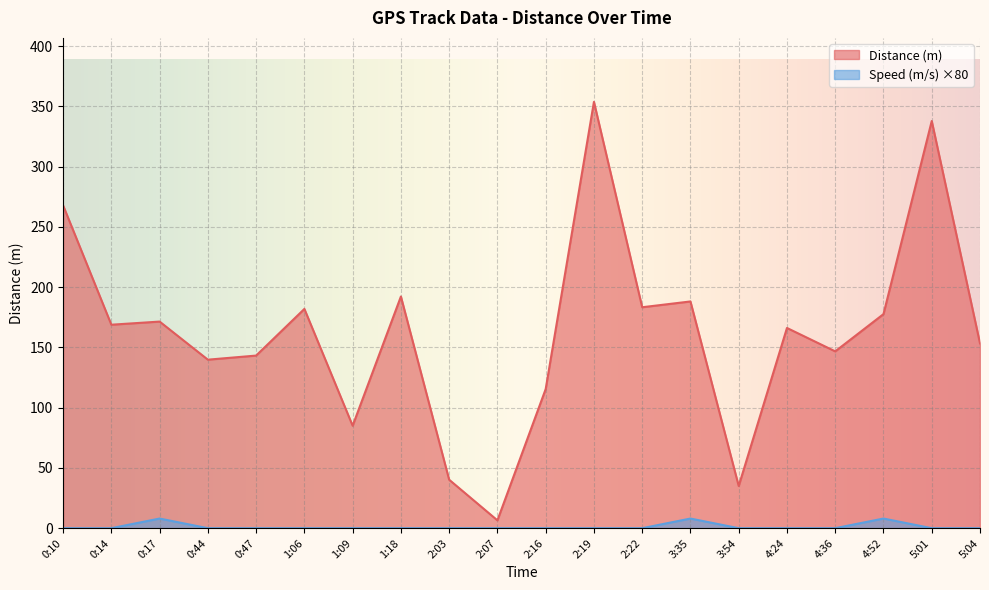

True or false: Speed and Distance (m) intersect in this chart.

False